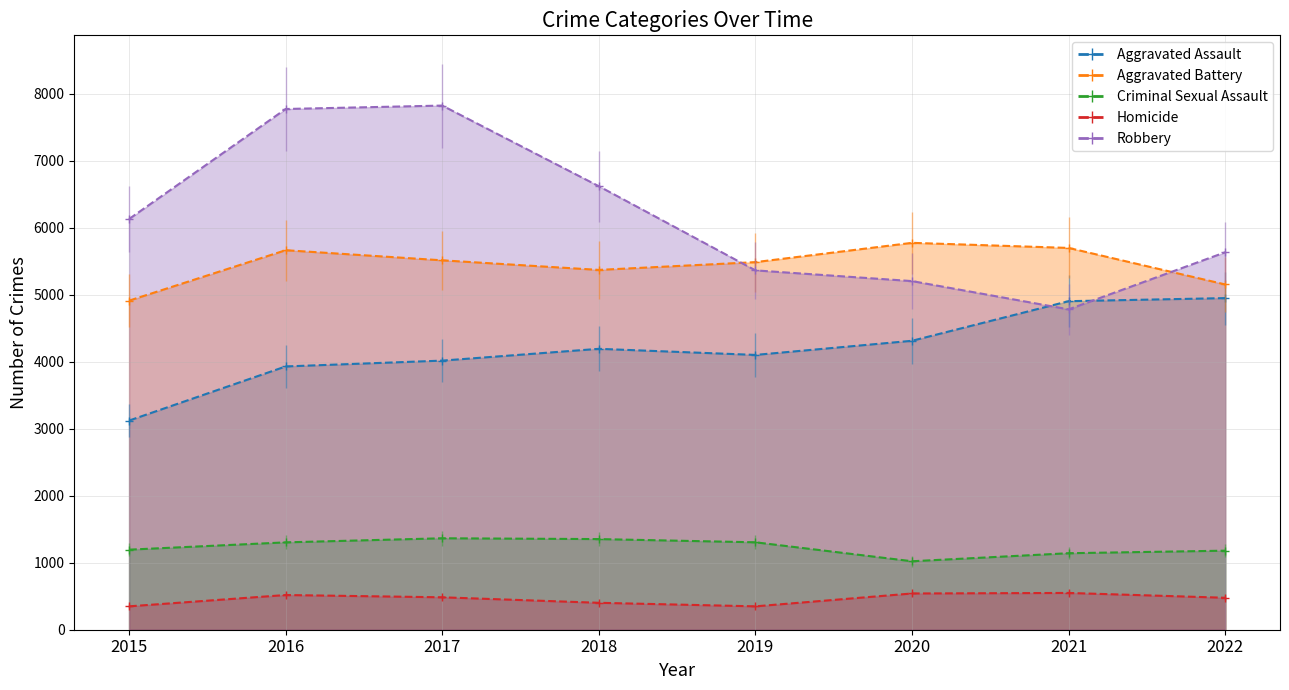

The Aggravated Battery series shows 5775 at 2020. True or false?

True